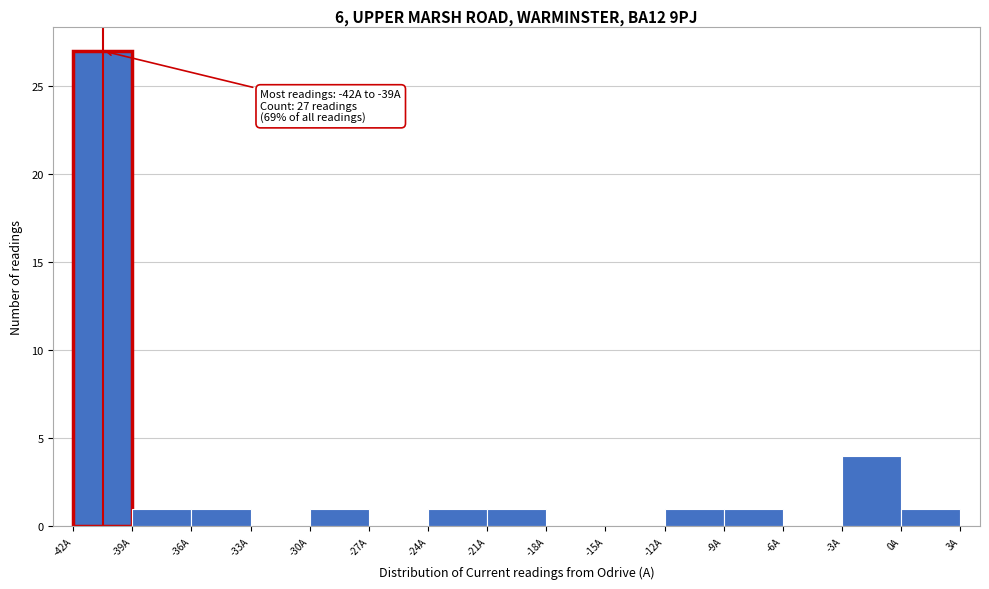

Over which range of the x-axis is the bar tallest?

-42 to -39